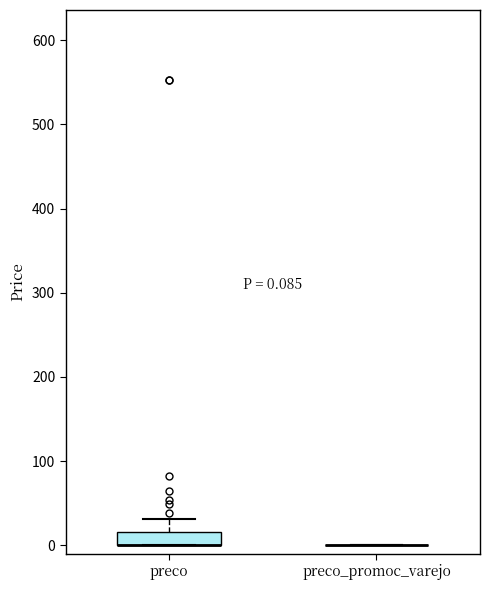

Comparing the boxes themselves (not the whiskers), which one is the tallest?

preco